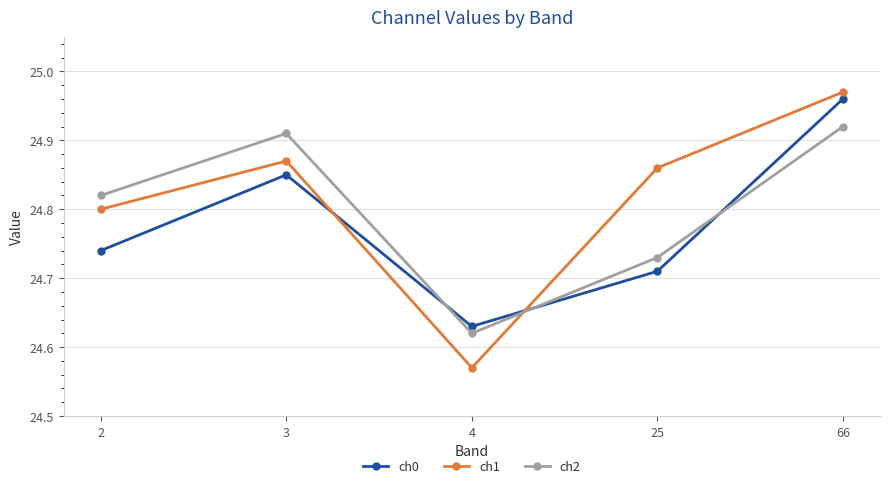

Rank the series by their average value, from highest to lowest.

ch1, ch2, ch0